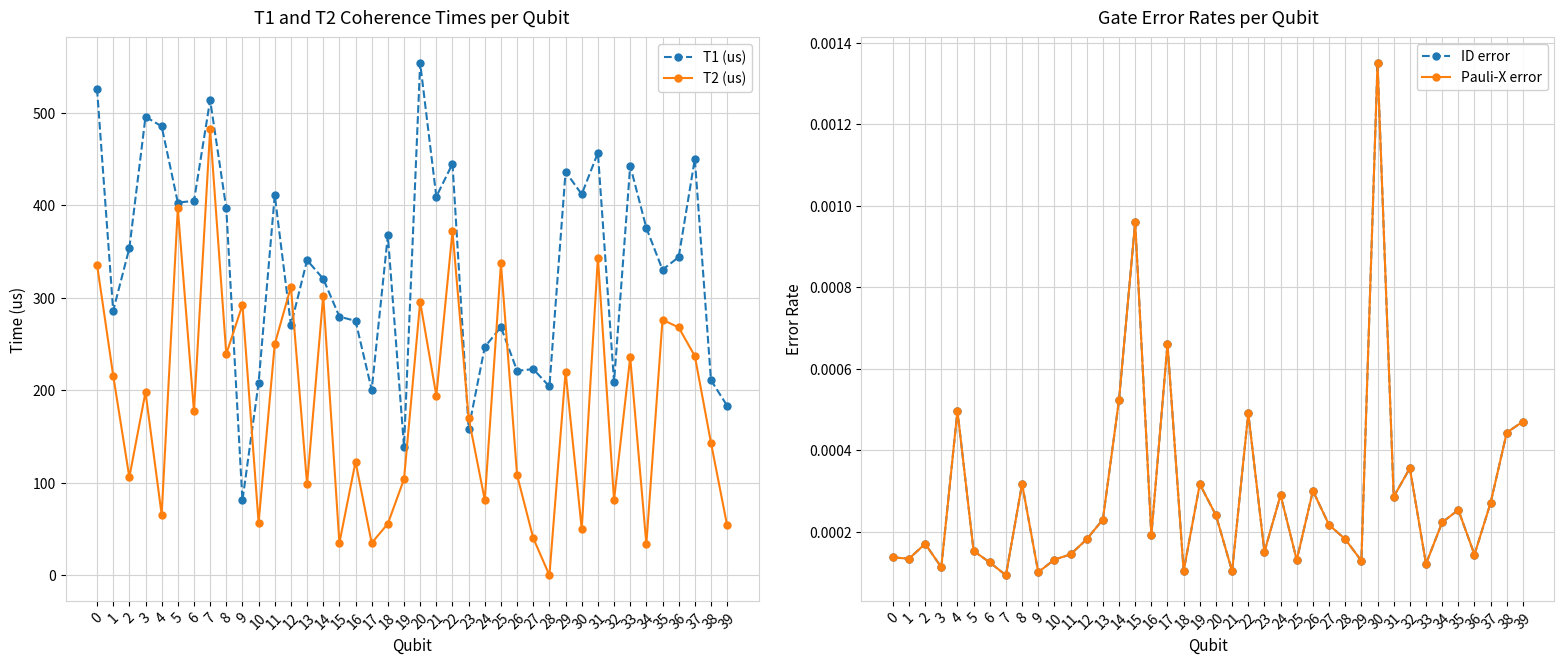

True or false: T1 (us) has a value of 206.0 at 36.

False